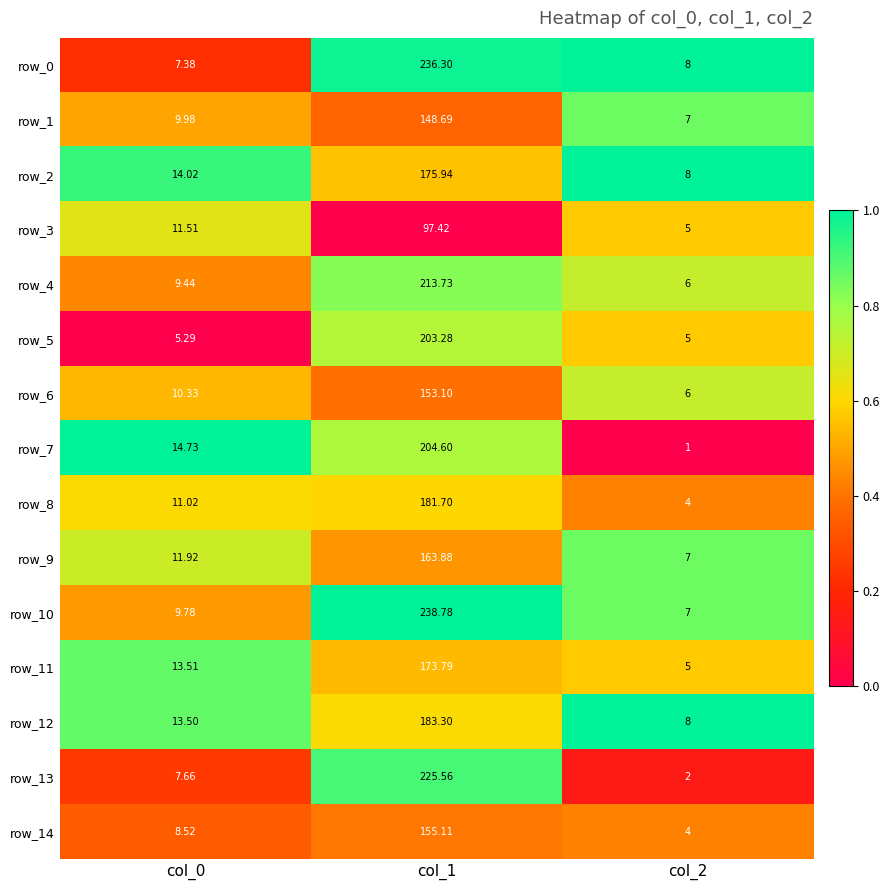

Is the value of row_9 at col_2 greater than the value of row_7 at col_0?

No